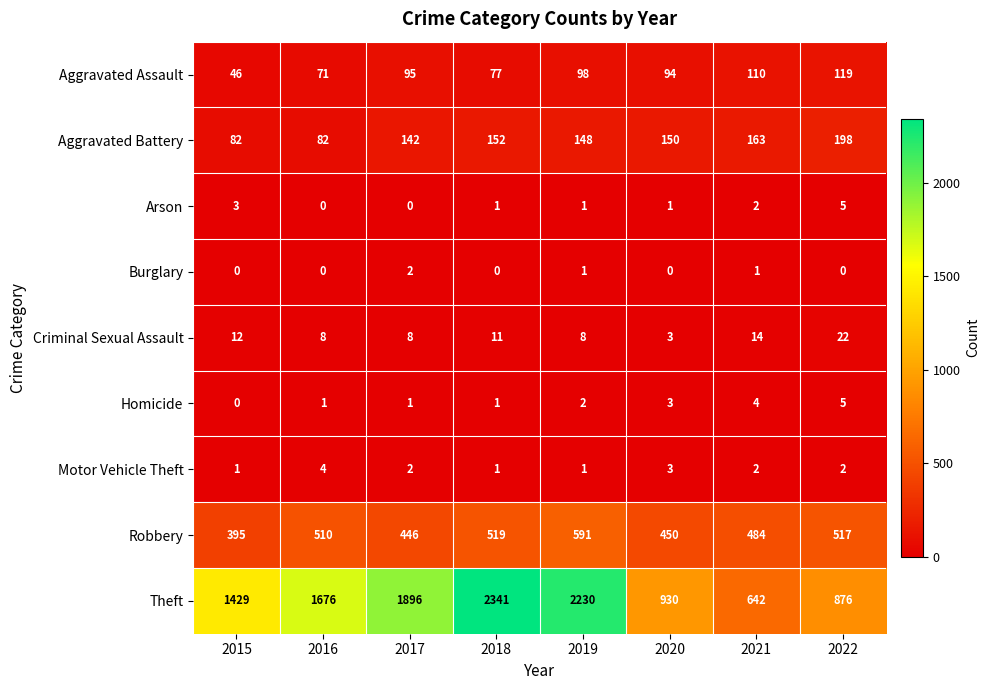

At which label is Theft closest to 1491?

2015